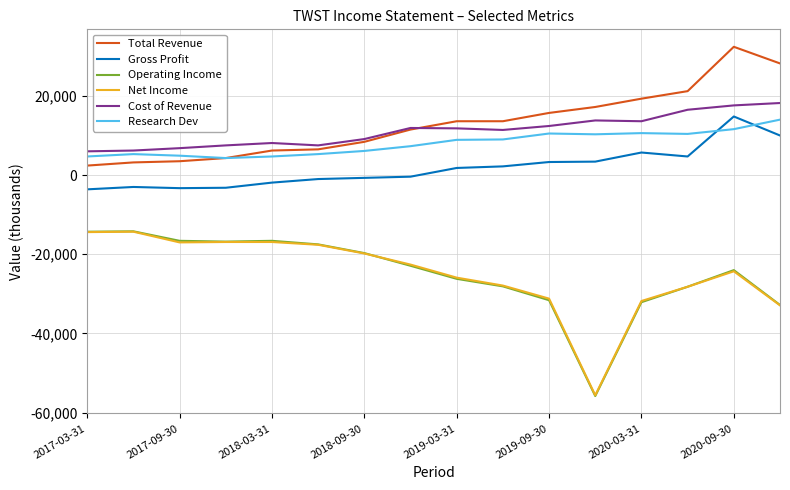

What is the average value of the Gross Profit series?

1800